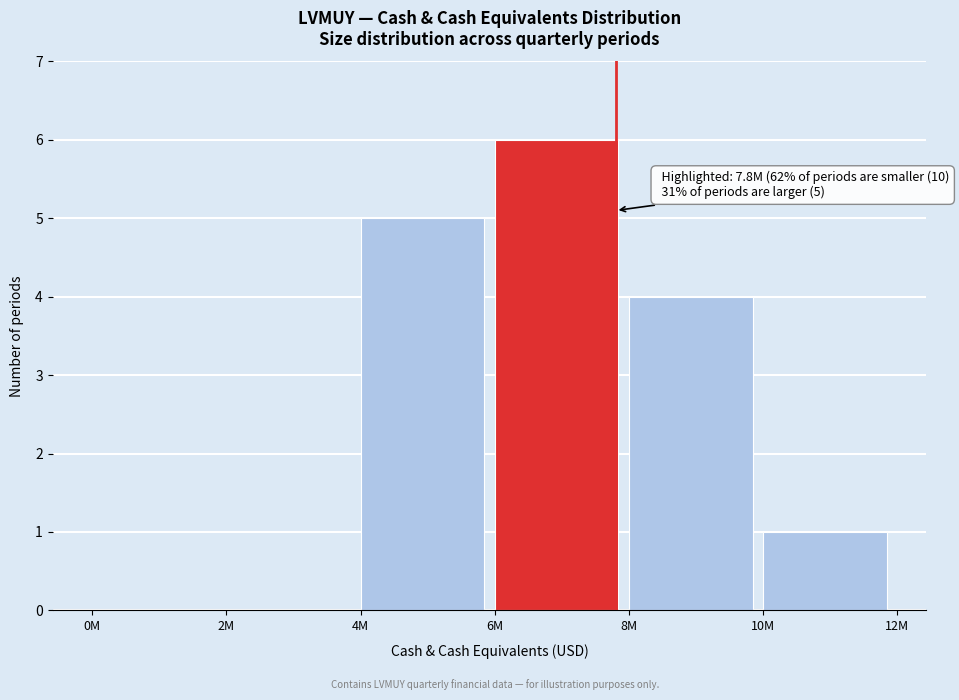

Reading left to right, transcribe all the data shown in this chart.

0M=0	2M=0	4M=5	6M=6	8M=4	10M=1